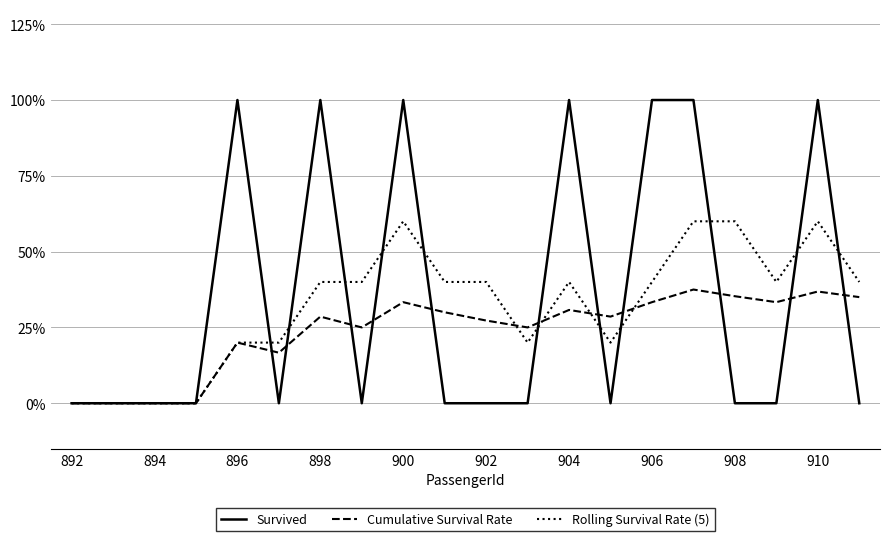

What are all the series names shown in the legend?

Survived, Cumulative Survival Rate, Rolling Survival Rate (5)